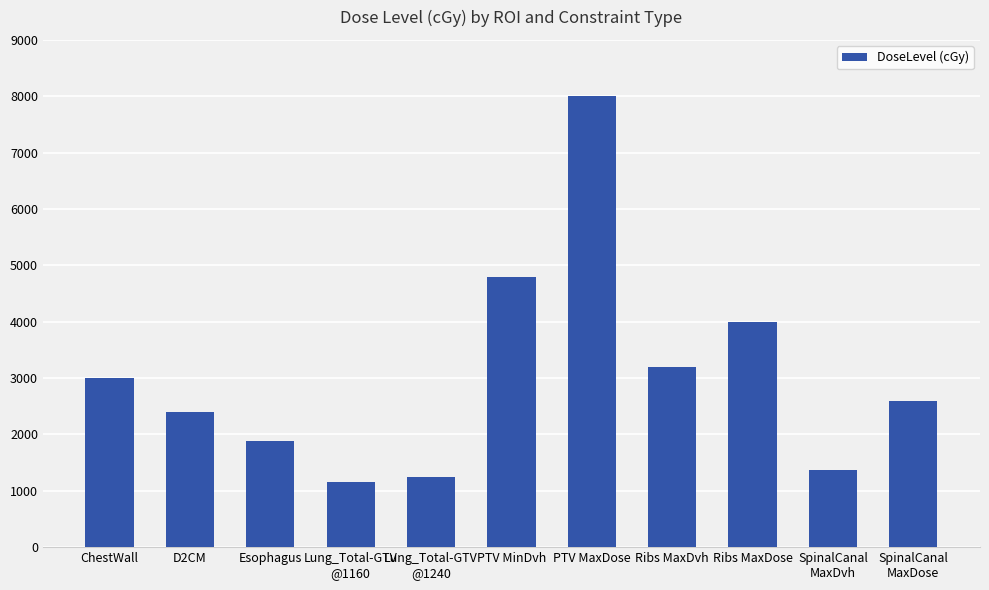

Reading right to left, what are all the values shown in this chart?

2600	1360	4000	3200	8000	4800	1240	1160	1880	2400	3000